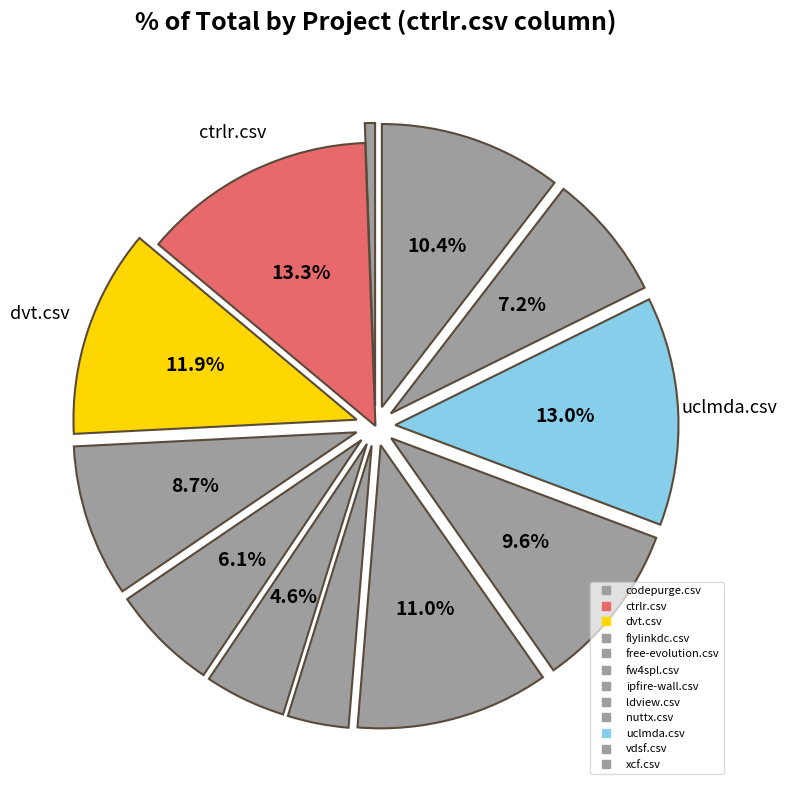

Count the number of slices in the pie.

12